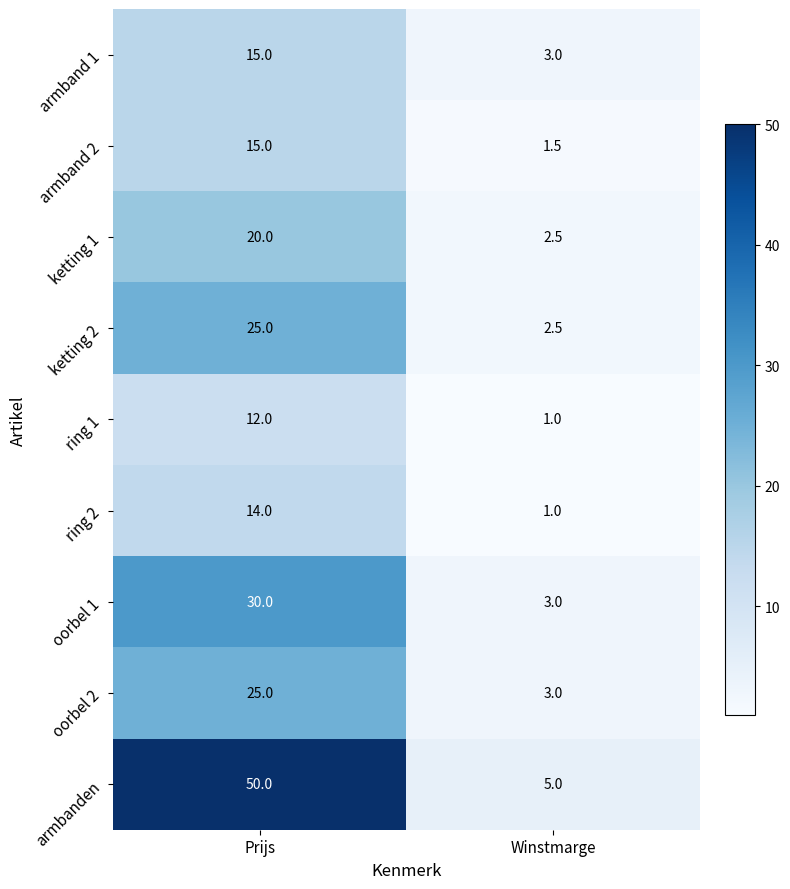

Between Prijs and Winstmarge, which series saw the biggest shift?

armbanden